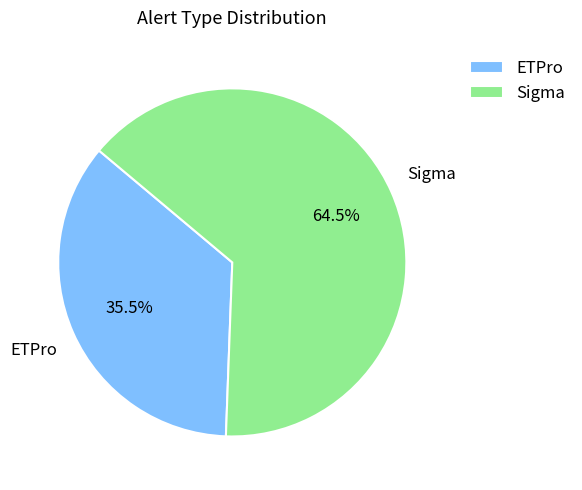

Does any single category account for the majority?

Yes